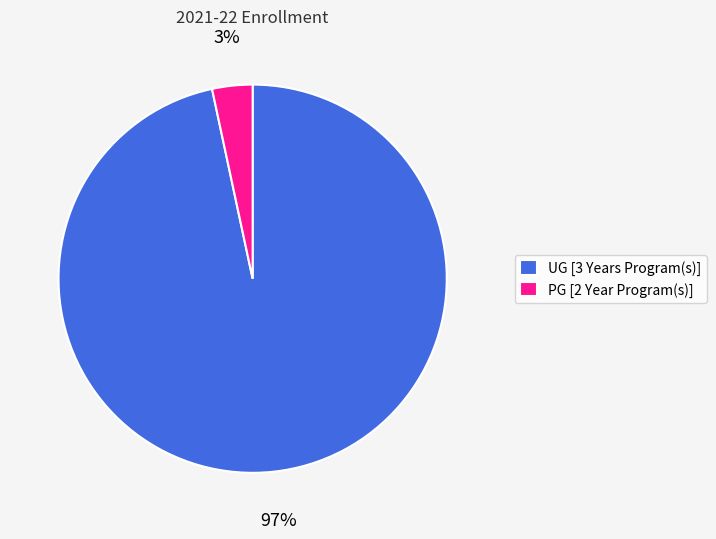

Which has a higher value, PG [2 Year Program(s)] or UG [3 Years Program(s)]?

UG [3 Years Program(s)]